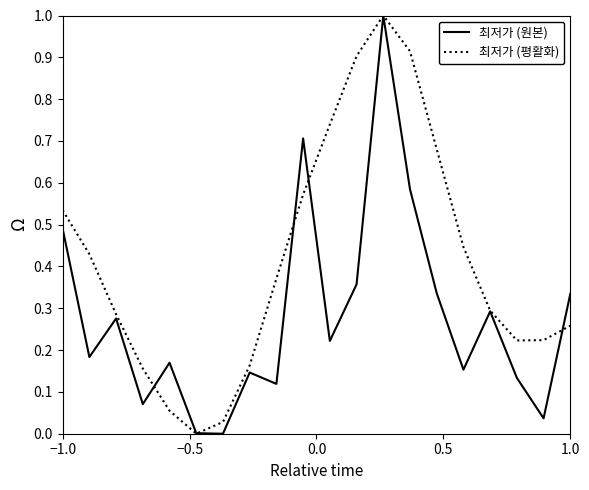

Which series has the largest total across all categories?

최저가 (평활화)